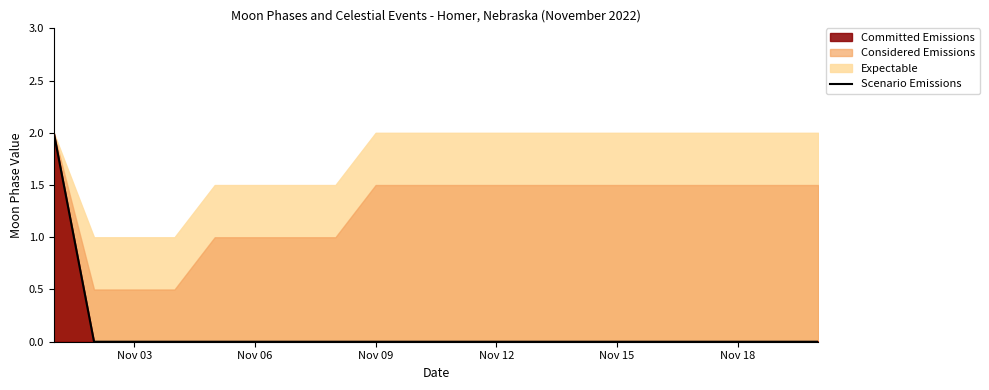

How many lines are shown in the chart?

1